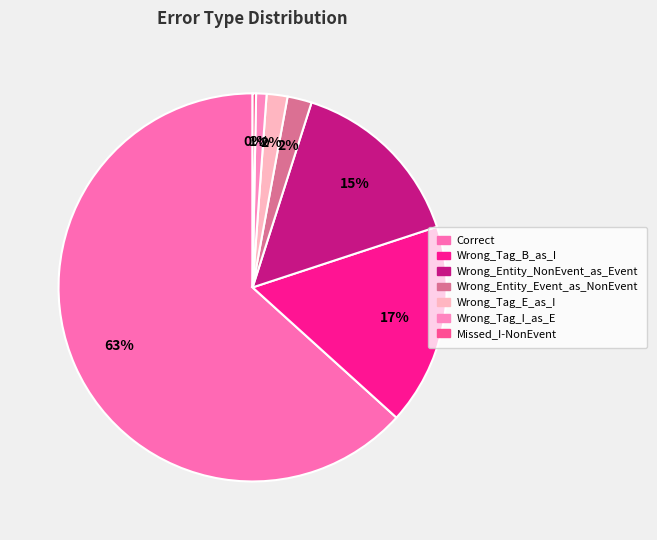

Is it true that Wrong_Tag_B_as_I is 17% of the pie?

True